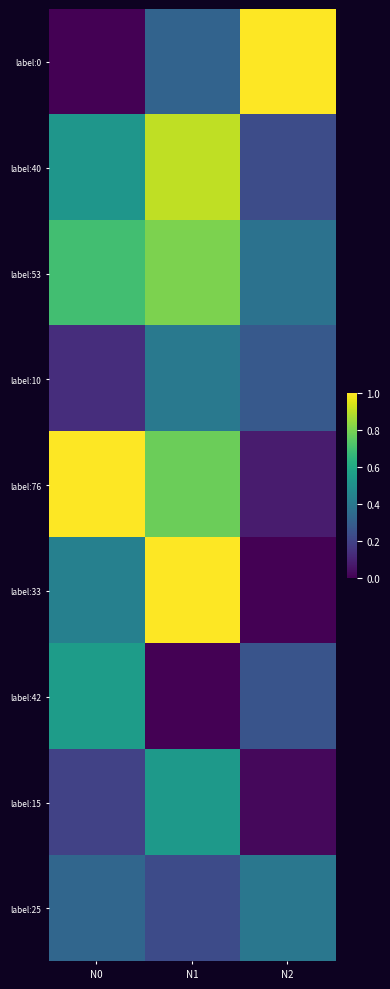

Between N0 and N2, which series saw the biggest shift?

label:0